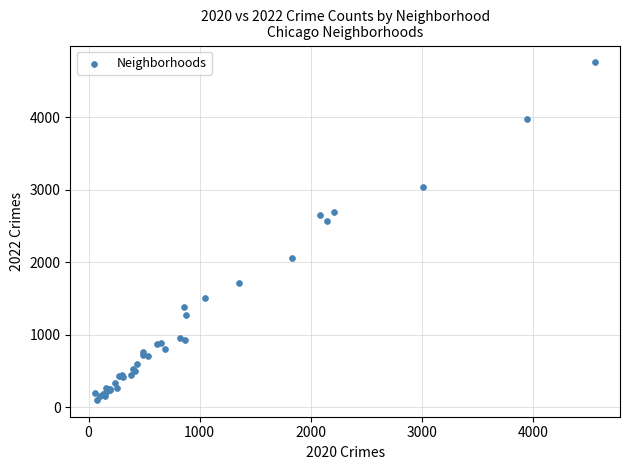

What Y value in the scatter plot is closest to 2430?

2566